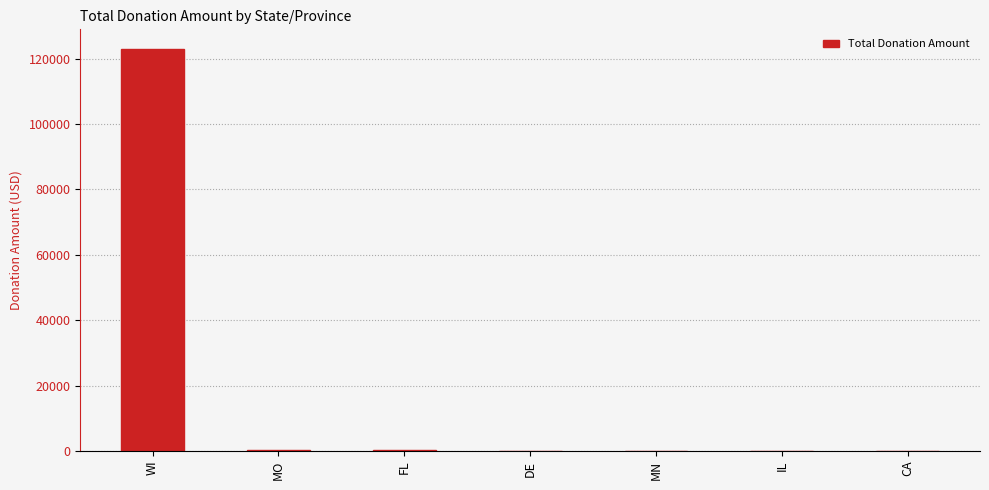

Where does the data first go above 103?

WI